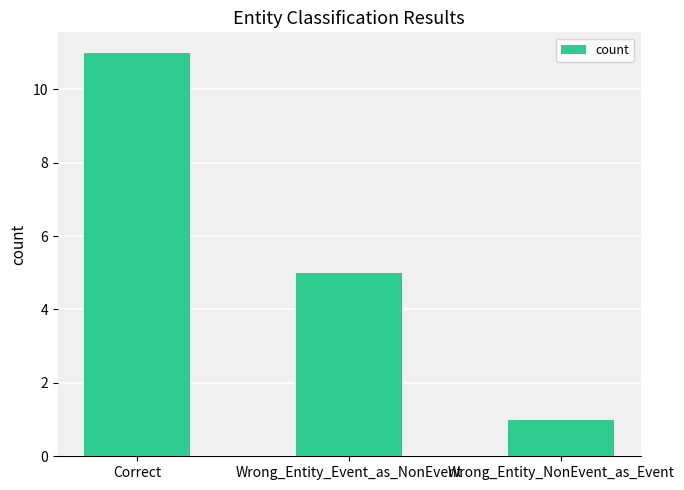

Rank the categories by value from lowest to highest.

Wrong_Entity_NonEvent_as_Event, Wrong_Entity_Event_as_NonEvent, Correct